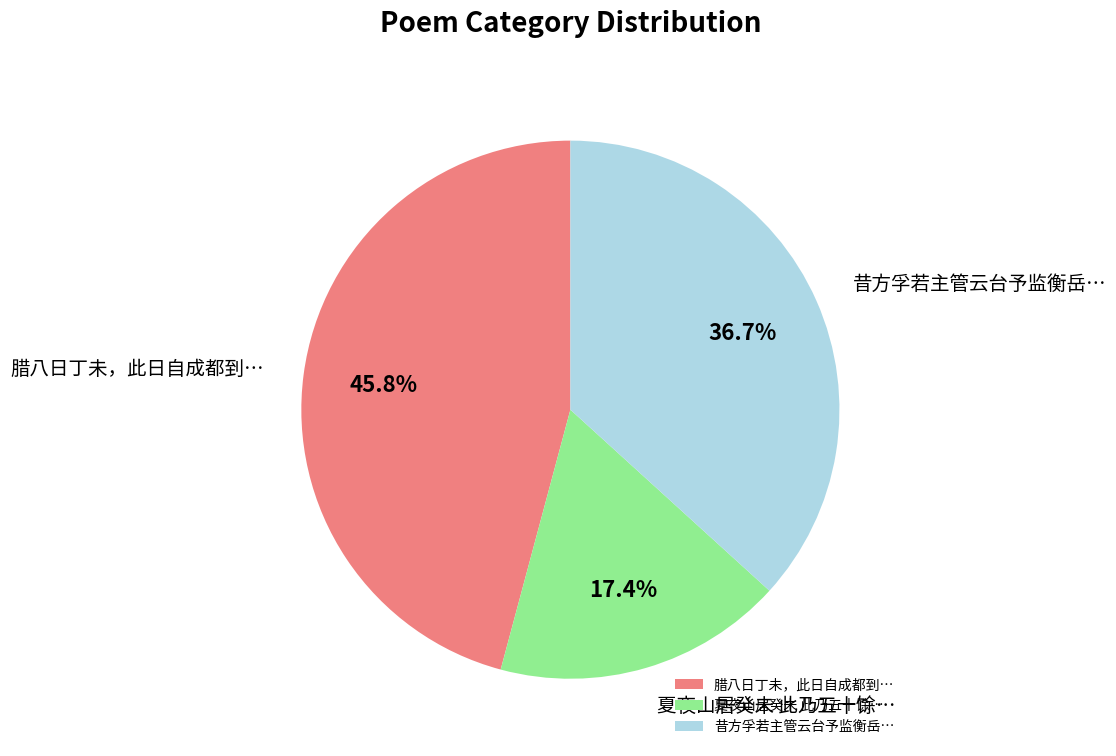

How many slices are in this pie chart?

3